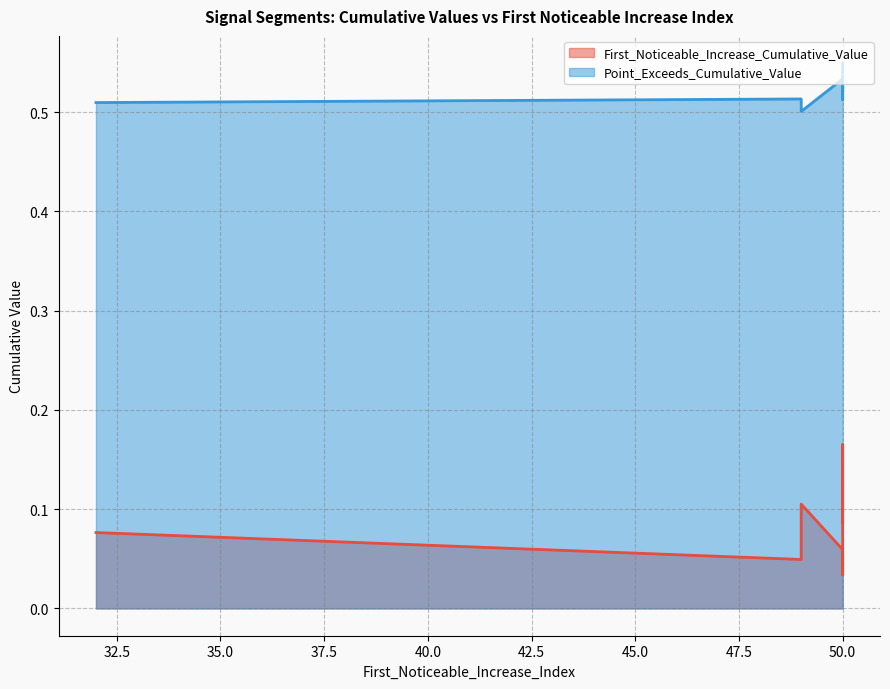

Is the value of First_Noticeable_Increase_Cumulative_Value at 50 greater than the value of Point_Exceeds_Cumulative_Value at 50?

No